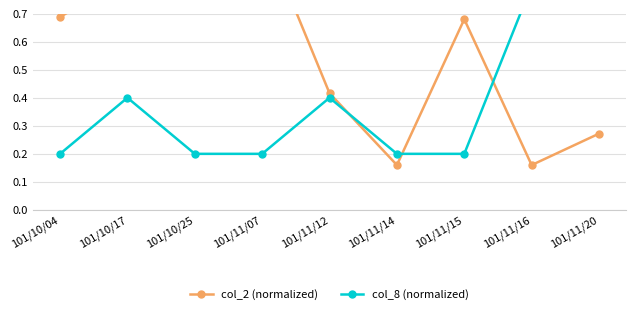

What position from the right is 101/11/16?

2